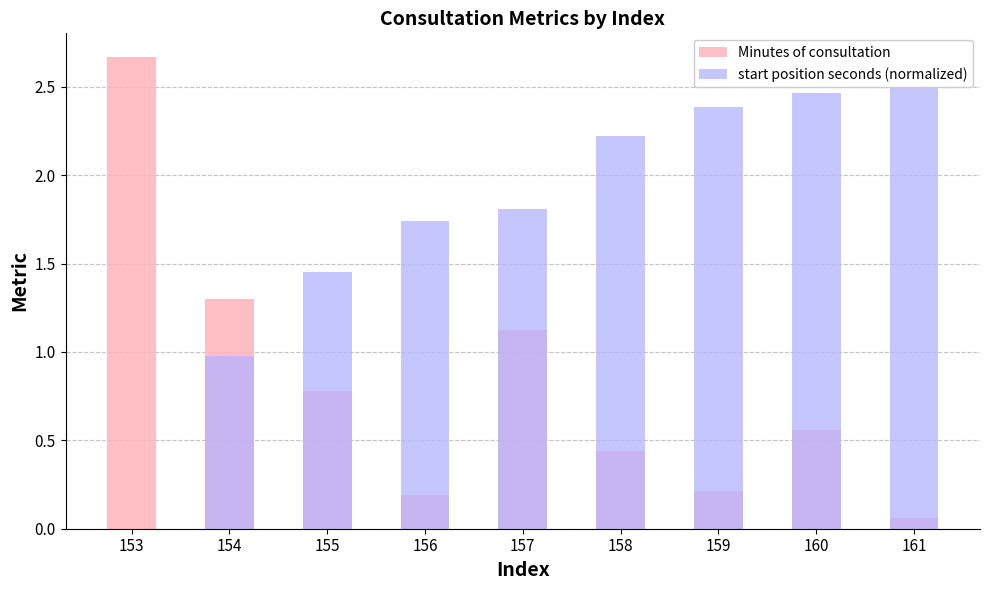

What is the greatest value displayed?

2.7